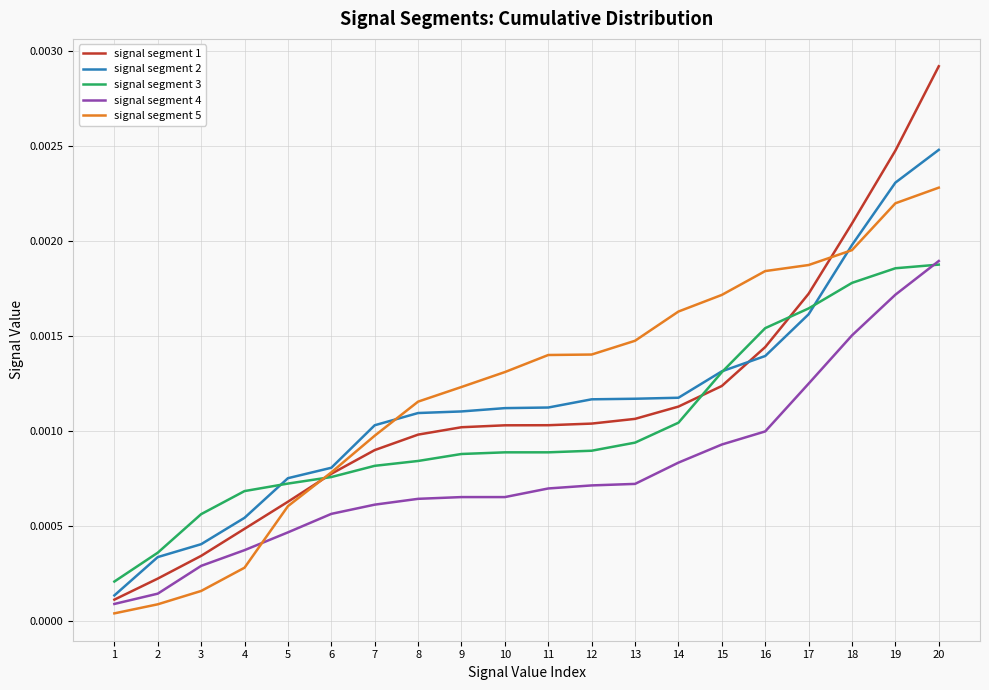

Which series has the widest spread of values?

signal segment 1